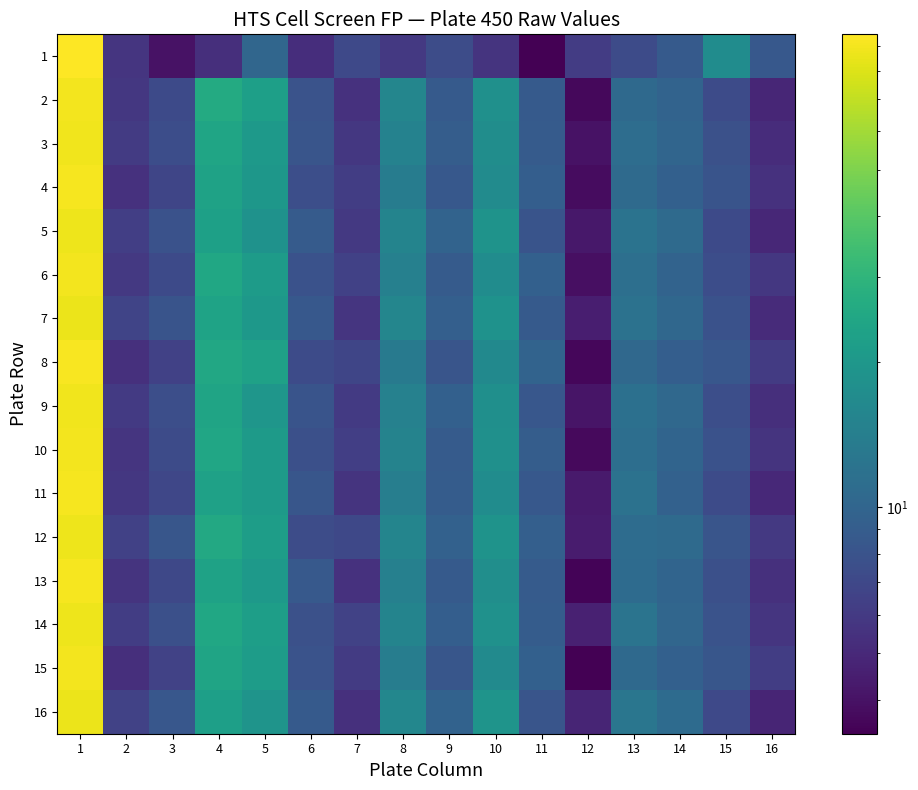

Reading left to right, transcribe all the data shown in this chart.

1: 1=95.3	2=5.7	3=4.0	4=5.3	5=10.3	6=5.2	7=7.1	8=5.9	9=7.3	10=5.6	11=3.4	12=6.1	13=7.2	14=8.7	15=17.1	16=8.5
2: 1=89.3	2=5.8	3=7.2	4=25.9	5=22.3	6=8.0	7=5.5	8=15.6	9=8.7	10=18.2	11=8.7	12=3.7	13=10.6	14=9.8	15=7.3	16=4.9
3: 1=88.5	2=6.1	3=7.5	4=24.0	5=20.5	6=8.2	7=5.8	8=14.9	9=9.1	10=17.5	11=8.9	12=4.0	13=11.2	14=10.1	15=7.8	16=5.2
4: 1=91.2	2=5.5	3=6.8	4=23.1	5=19.8	6=7.6	7=6.2	8=13.8	9=8.5	10=16.9	11=9.2	12=3.8	13=10.8	14=9.5	15=8.1	16=5.5
5: 1=87.9	2=6.3	3=7.9	4=22.5	5=18.7	6=8.8	7=5.9	8=15.2	9=9.8	10=18.8	11=8.1	12=4.2	13=12.1	14=10.7	15=7.2	16=4.9
6: 1=90.1	2=5.9	3=7.2	4=24.8	5=21.3	6=7.9	7=6.5	8=14.5	9=8.9	10=17.2	11=9.5	12=3.9	13=11.5	14=9.8	15=7.5	16=5.8
7: 1=86.5	2=6.7	3=8.1	4=23.5	5=20.1	6=8.5	7=5.7	8=15.8	9=9.3	10=18.5	11=8.7	12=4.5	13=11.9	14=10.3	15=7.9	16=5.1
8: 1=92.3	2=5.4	3=6.5	4=25.2	5=22.8	6=7.3	7=6.8	8=13.5	9=8.2	10=16.5	11=9.8	12=3.6	13=10.5	14=9.2	15=8.4	16=6.1
9: 1=88.8	2=6.0	3=7.6	4=23.8	5=19.5	6=8.1	7=6.0	8=14.8	9=9.5	10=17.9	11=8.4	12=4.1	13=11.7	14=10.5	15=7.6	16=5.3
10: 1=89.9	2=5.7	3=7.3	4=24.3	5=21.0	6=7.7	7=6.3	8=15.1	9=8.8	10=18.2	11=9.1	12=3.7	13=11.3	14=10.0	15=7.9	16=5.6
11: 1=91.5	2=5.8	3=6.9	4=22.9	5=20.8	6=8.3	7=5.6	8=14.2	9=9.0	10=17.1	11=8.5	12=4.3	13=12.0	14=9.6	15=7.3	16=5.0
12: 1=87.2	2=6.5	3=8.3	4=25.5	5=21.8	6=7.4	7=7.0	8=15.5	9=9.6	10=18.9	11=9.3	12=4.4	13=11.1	14=10.8	15=8.2	16=5.9
13: 1=90.8	2=5.6	3=7.0	4=23.2	5=20.3	6=8.6	7=5.5	8=14.6	9=8.7	10=17.6	11=8.8	12=3.5	13=10.9	14=9.9	15=7.7	16=5.4
14: 1=88.1	2=6.2	3=7.7	4=24.6	5=22.1	6=7.8	7=6.6	8=15.3	9=9.2	10=18.3	11=9.0	12=4.6	13=12.3	14=10.2	15=8.0	16=5.7
15: 1=89.4	2=5.3	3=6.6	4=23.7	5=21.5	6=8.0	7=6.1	8=13.9	9=8.3	10=16.8	11=9.4	12=3.4	13=10.6	14=9.4	15=8.3	16=6.2
16: 1=86.8	2=6.6	3=8.4	4=22.3	5=19.2	6=8.7	7=5.4	8=15.9	9=9.7	10=19.0	11=8.2	12=4.8	13=12.5	14=10.9	15=7.1	16=4.8